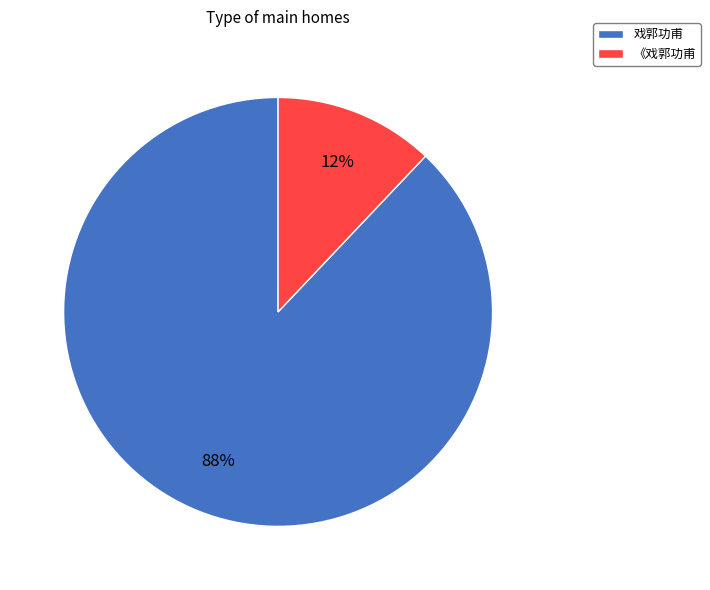

To the nearest percent, what is the difference between the largest and smallest slice percentages?

76%